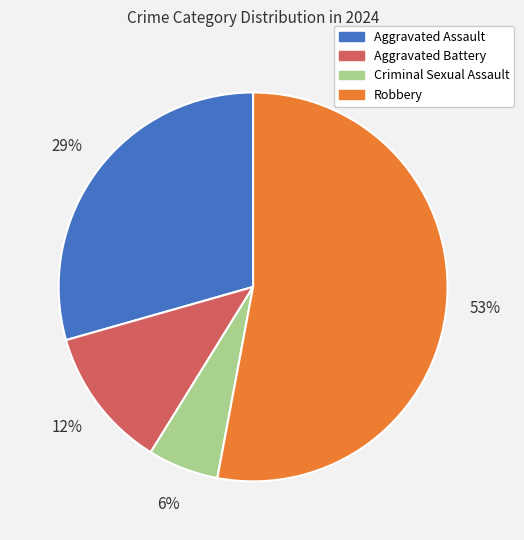

Do Aggravated Battery and Criminal Sexual Assault together represent more than half of the pie?

No